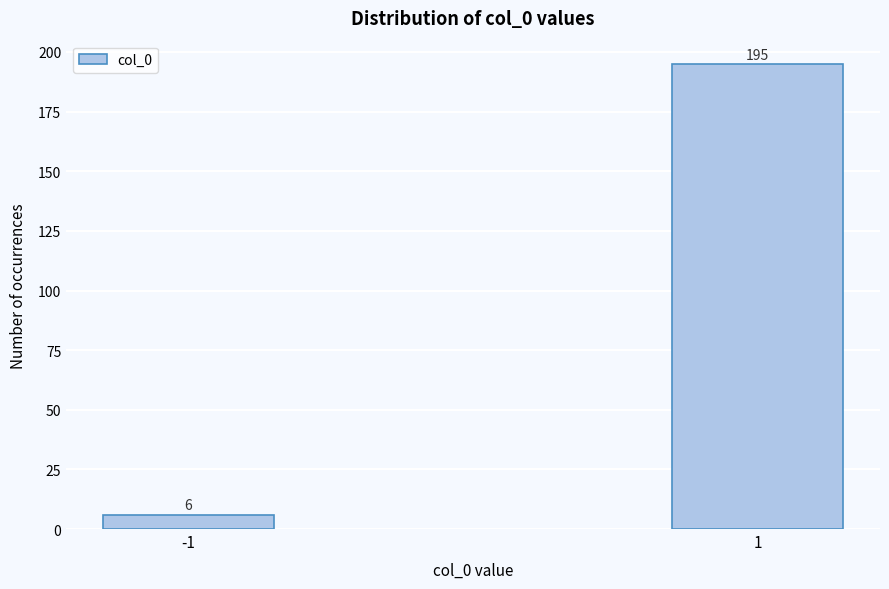

Reading right to left, list all the values displayed in this chart.

1=195	-1=6